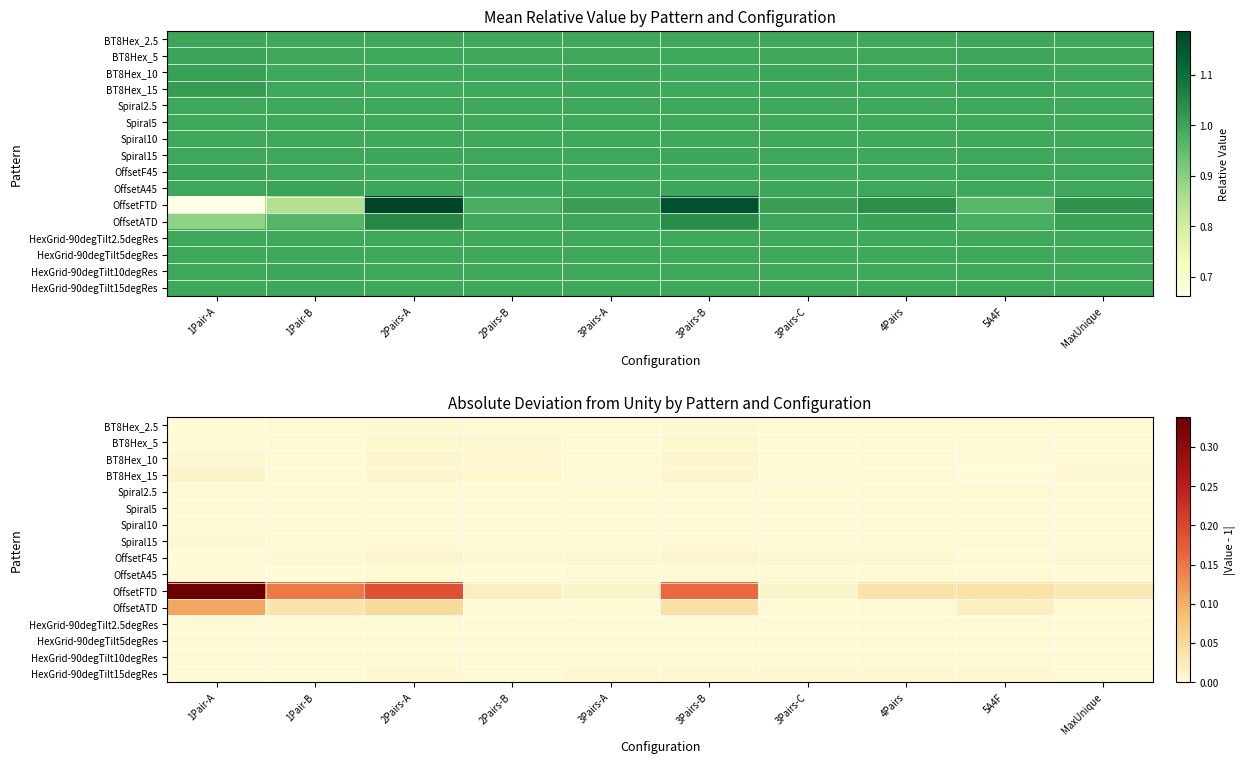

True or false: OffsetATD has a value of 0.2 at 1Pair-A.

False